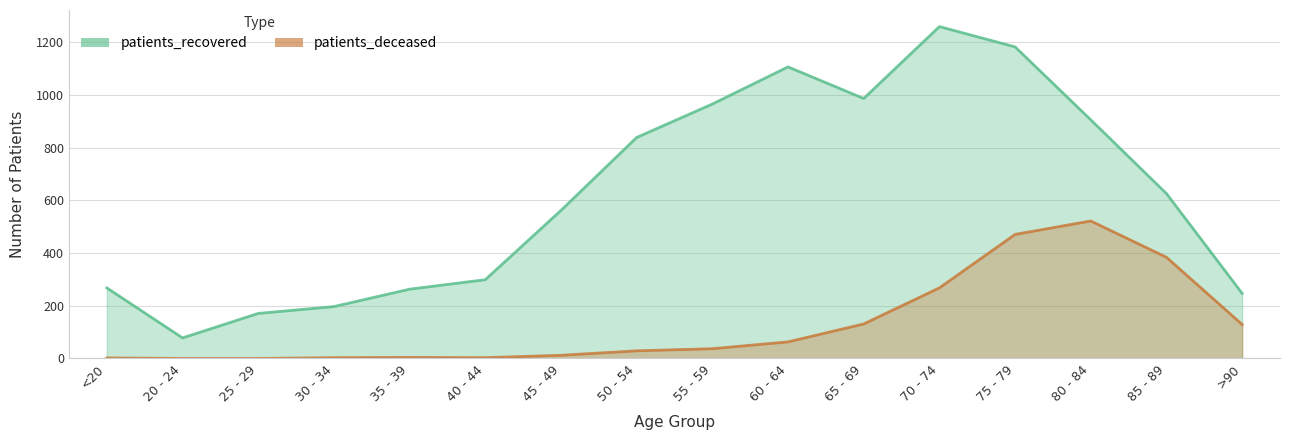

What is the sum of all patients_recovered values?

9959